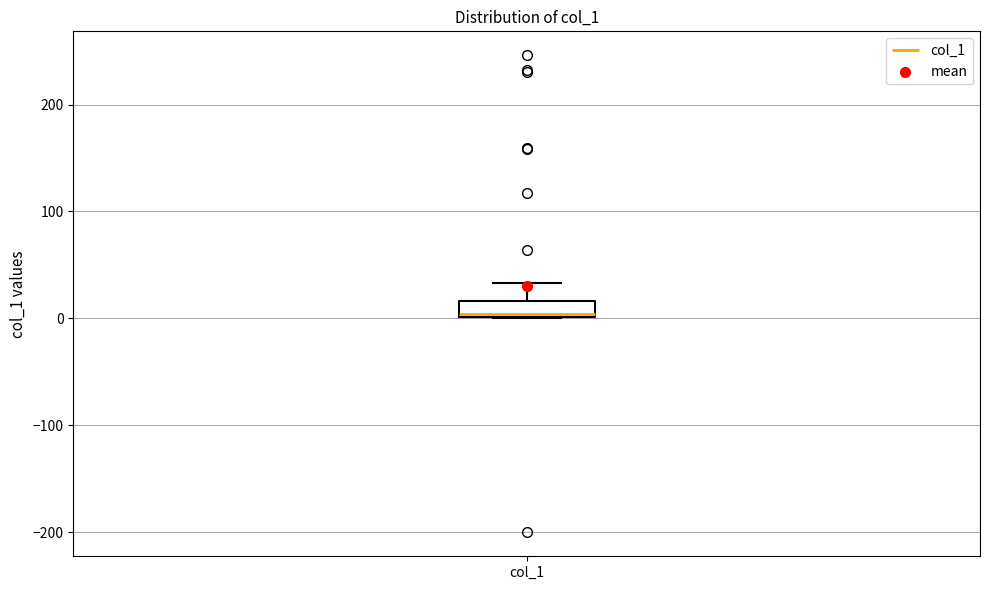

Where is the lower edge of the box for col_1 on the y-axis? The values are not printed on the chart, so give them approximately, as read against the axis.

0